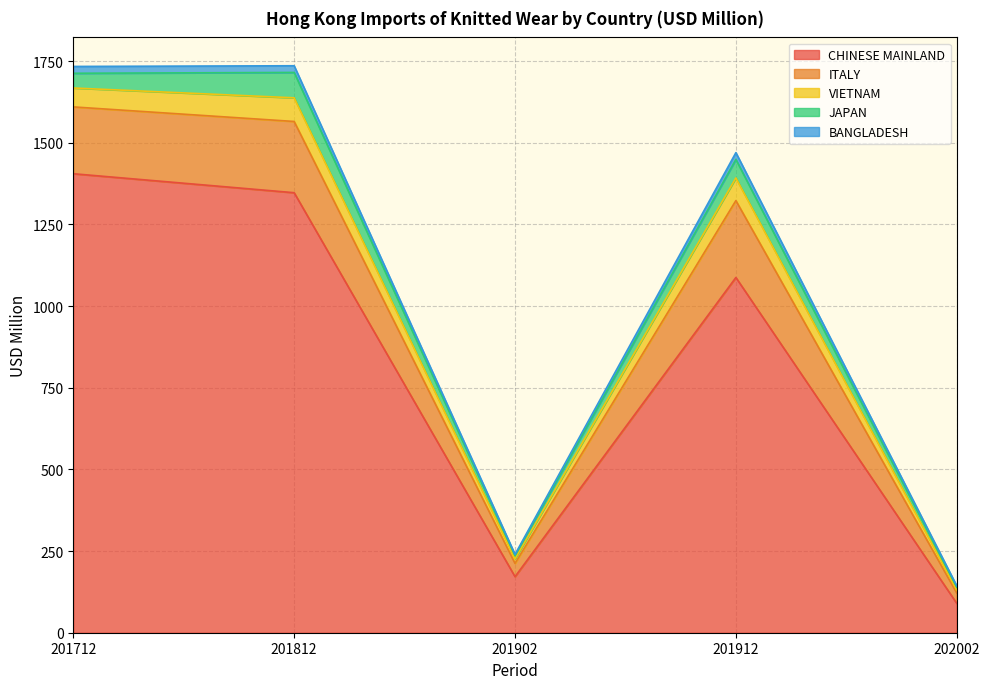

At which label is ITALY closest to 124?

201712